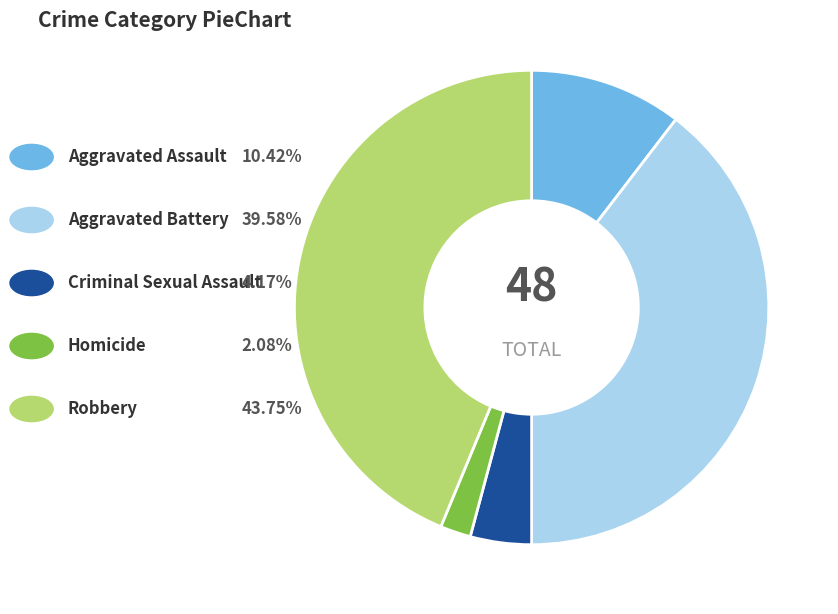

Is there a majority slice in this chart?

No